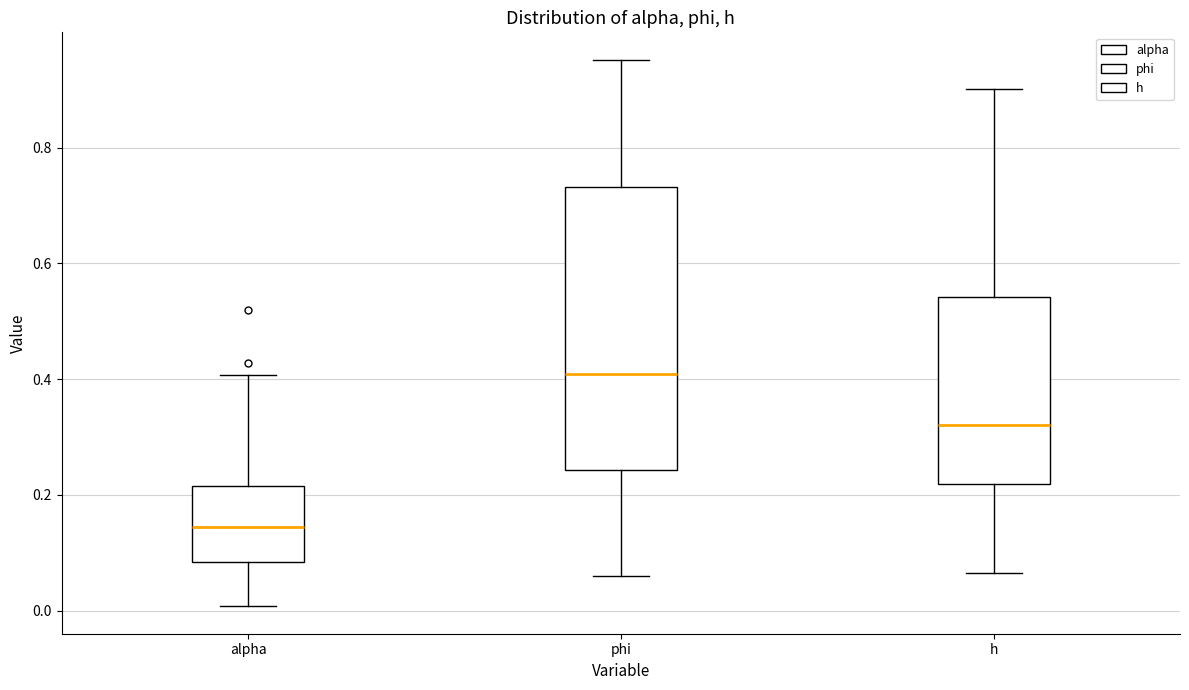

Reading left to right, read every box against the y-axis: the position of its median line, the range the box covers, and the ends of its whiskers. The values are not printed on the chart, so give them approximately, as read against the axis.

alpha: median 0.14, box 0.08 to 0.22, whiskers 0.00 to 0.40
phi: median 0.40, box 0.24 to 0.74, whiskers 0.06 to 0.96
h: median 0.32, box 0.22 to 0.54, whiskers 0.06 to 0.90